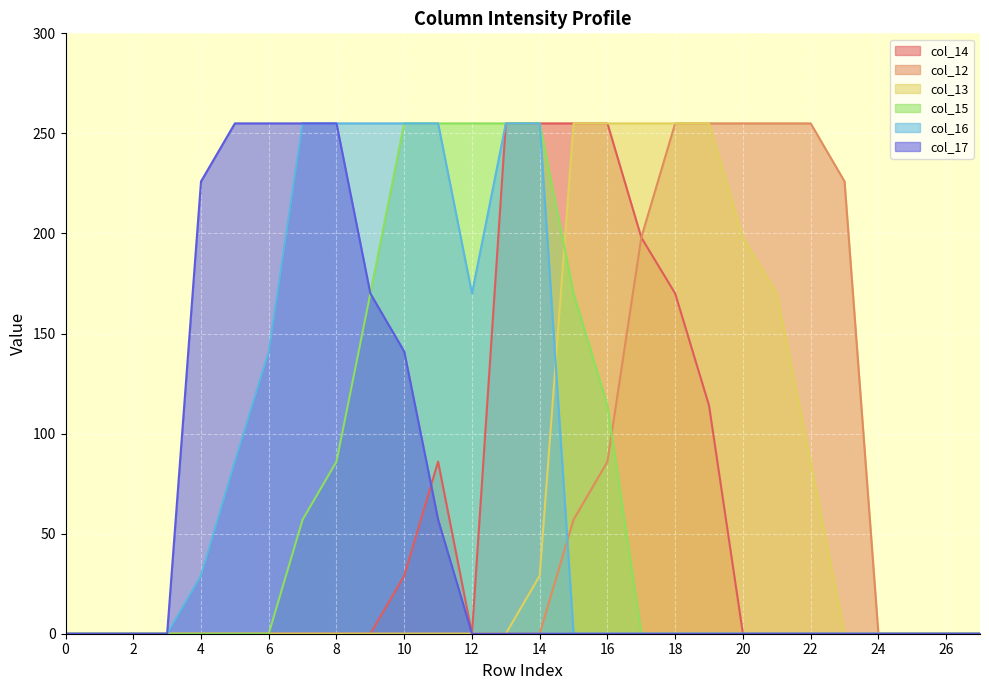

At how many categories does at least one series exceed 154?

20